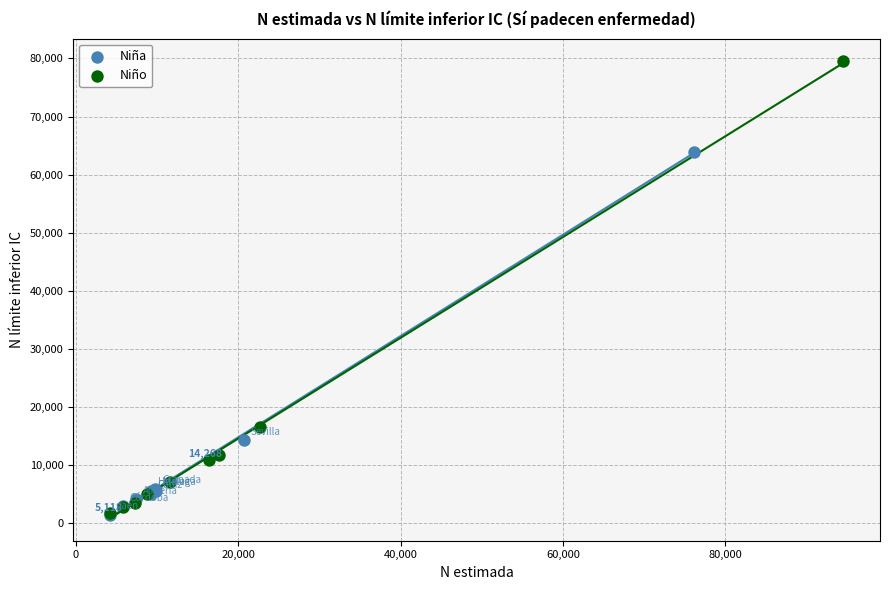

Which series reaches the maximum Y coordinate?

Niño